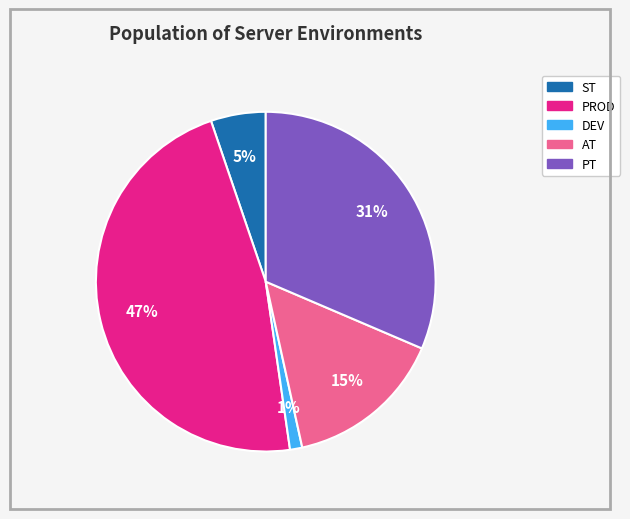

Is there any slice that represents more than half of the pie?

No